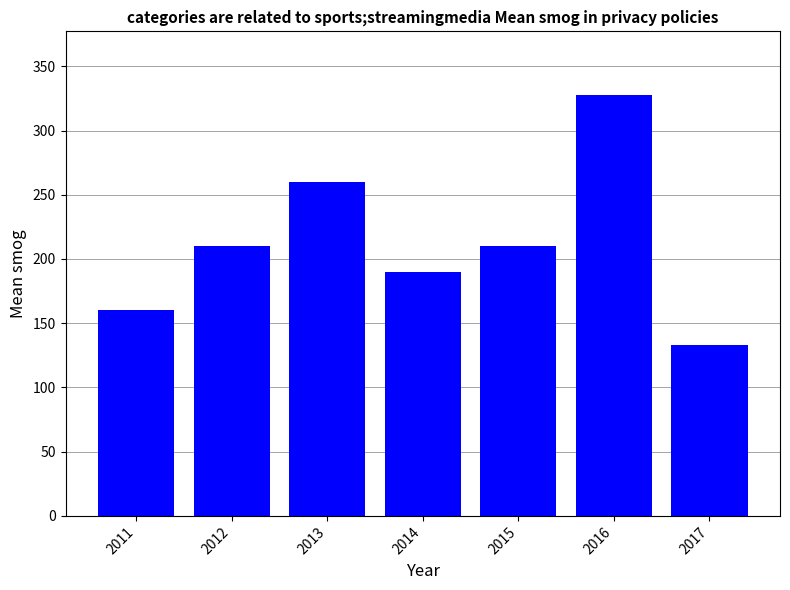

How many bars are there in total?

7